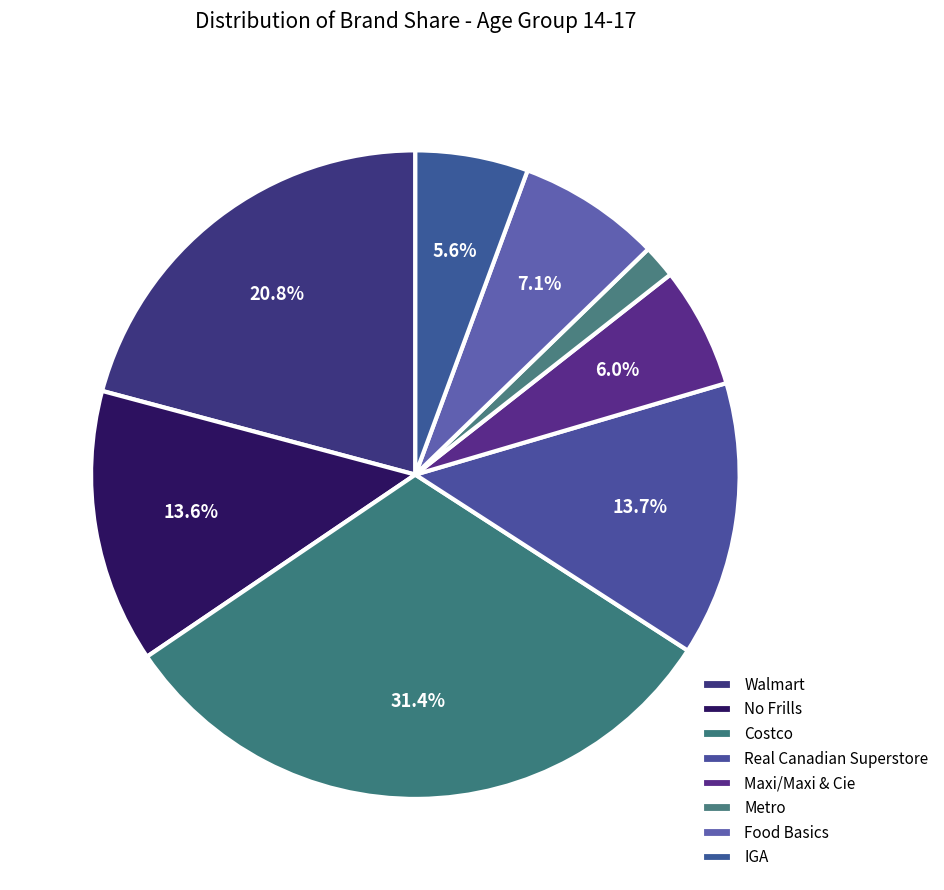

Which slice is the smallest?

Metro